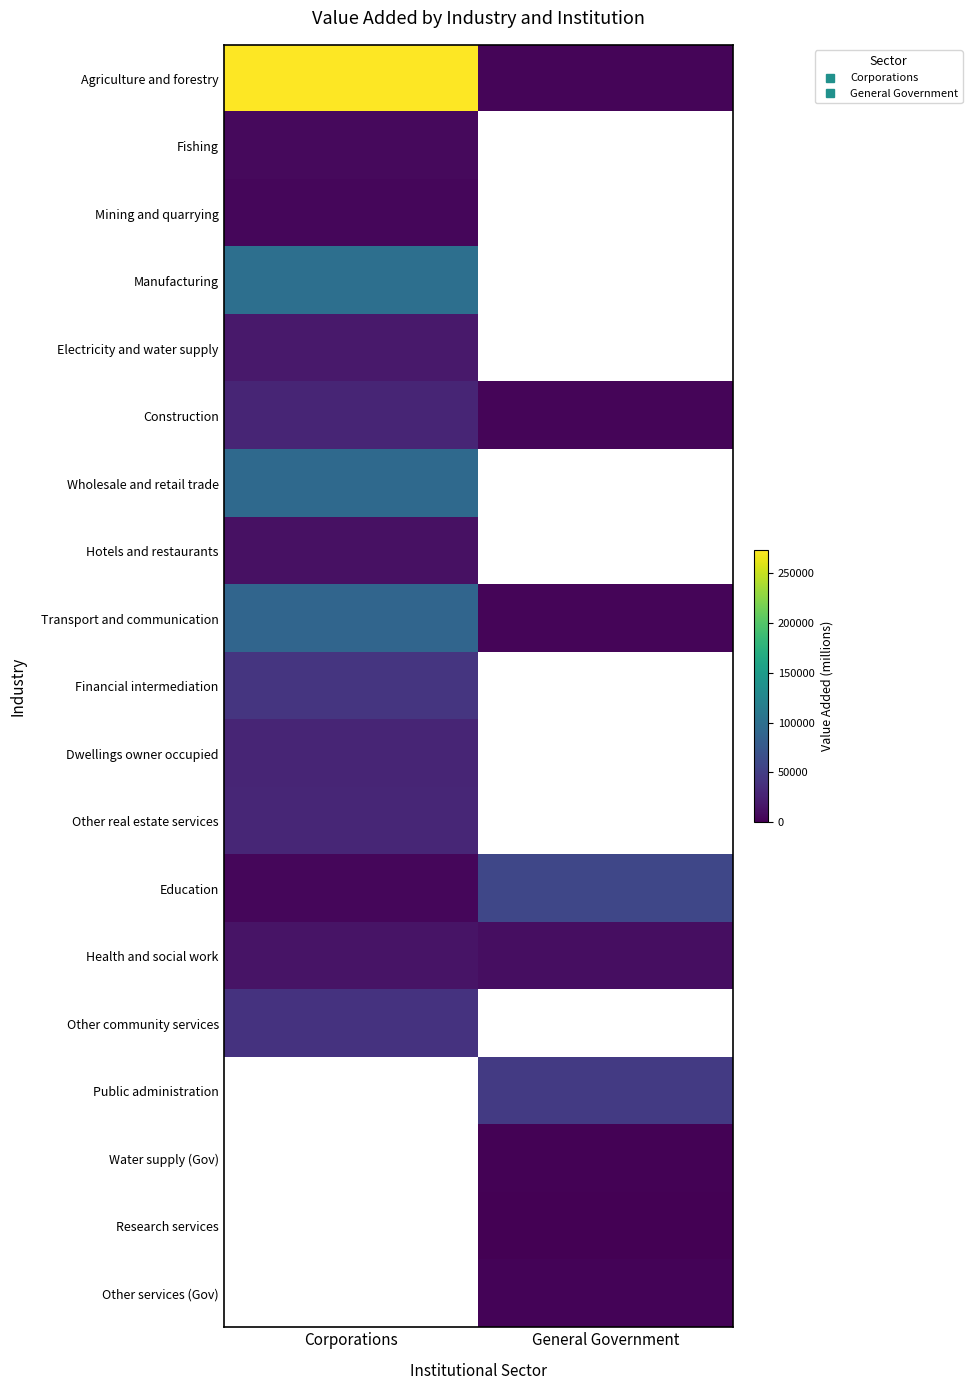

How many data points in Transport and communication are less than 88762?

1